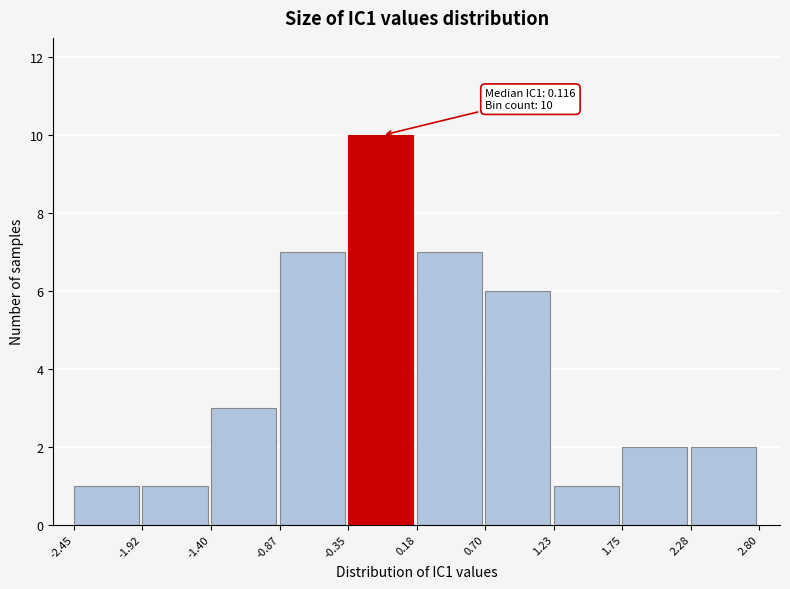

Over which range of the x-axis is the bar tallest?

-0.35 to 0.18